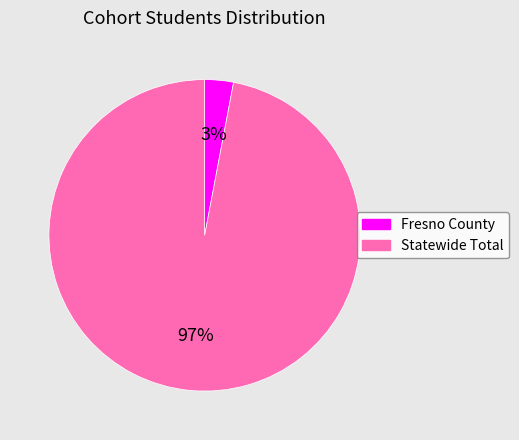

The Fresno County slice represents 10% of the pie. True or false?

False